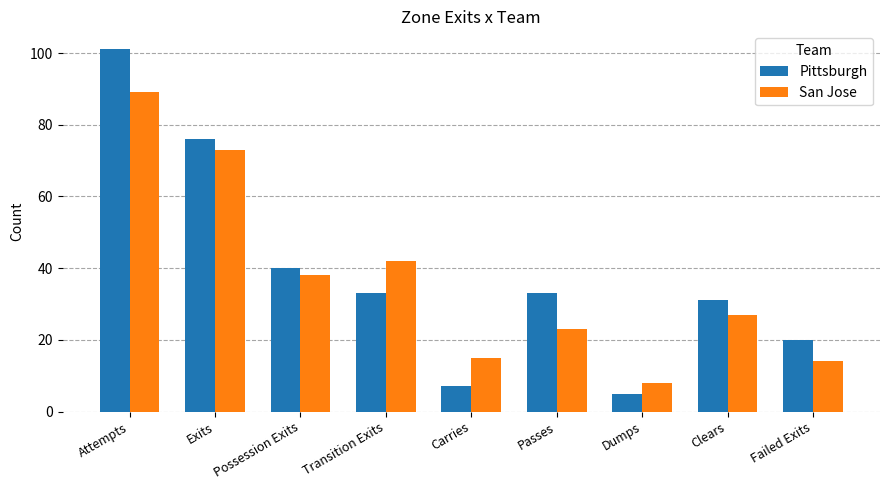

Read the San Jose value at Transition Exits, to the nearest 10.

40